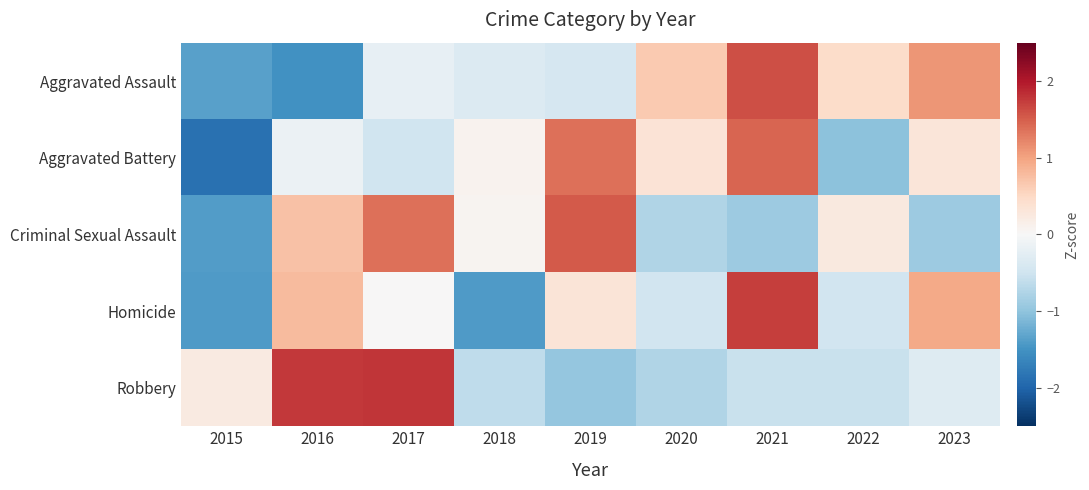

Reading right to left, list all the values displayed in this chart.

Aggravated Assault: 2023=1.1	2022=0.5	2021=1.6	2020=0.7	2019=-0.4	2018=-0.3	2017=-0.2	2016=-1.5	2015=-1.4
Aggravated Battery: 2023=0.3	2022=-1.0	2021=1.5	2020=0.3	2019=1.4	2018=0.1	2017=-0.5	2016=-0.1	2015=-1.9
Criminal Sexual Assault: 2023=-0.9	2022=0.2	2021=-0.9	2020=-0.7	2019=1.5	2018=0.1	2017=1.4	2016=0.7	2015=-1.4
Homicide: 2023=0.9	2022=-0.5	2021=1.7	2020=-0.5	2019=0.3	2018=-1.4	2017=0.0	2016=0.8	2015=-1.4
Robbery: 2023=-0.3	2022=-0.6	2021=-0.6	2020=-0.7	2019=-1.0	2018=-0.6	2017=1.8	2016=1.8	2015=0.2